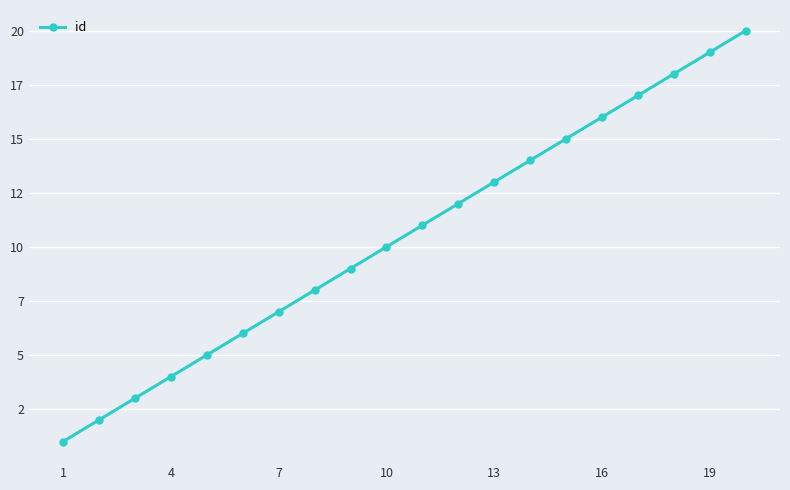

What is the maximum value shown in the chart?

20